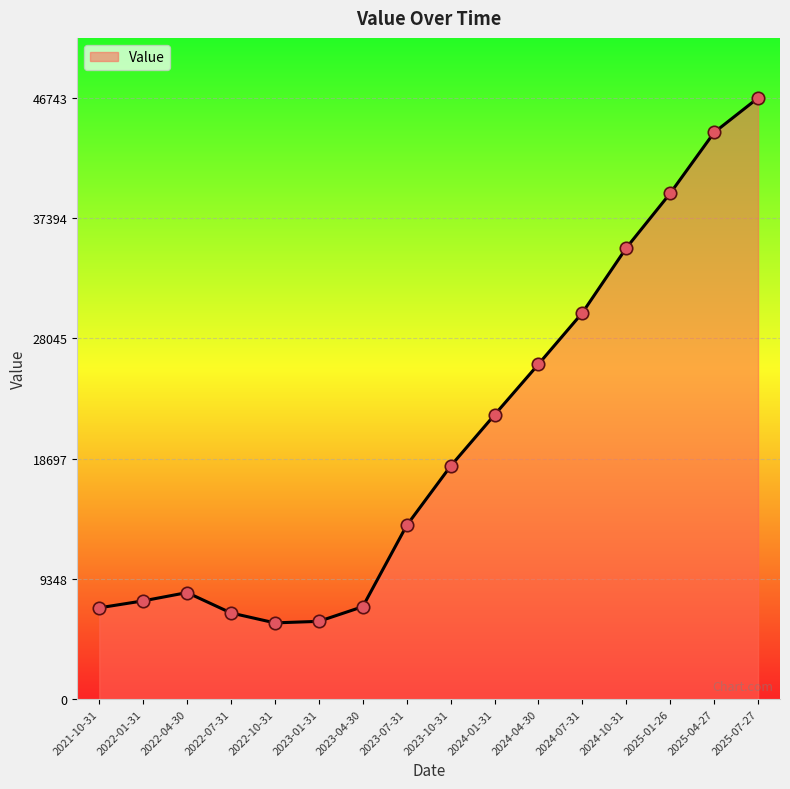

What is the change in value from 2022-01-31 to 2022-07-31?

-939